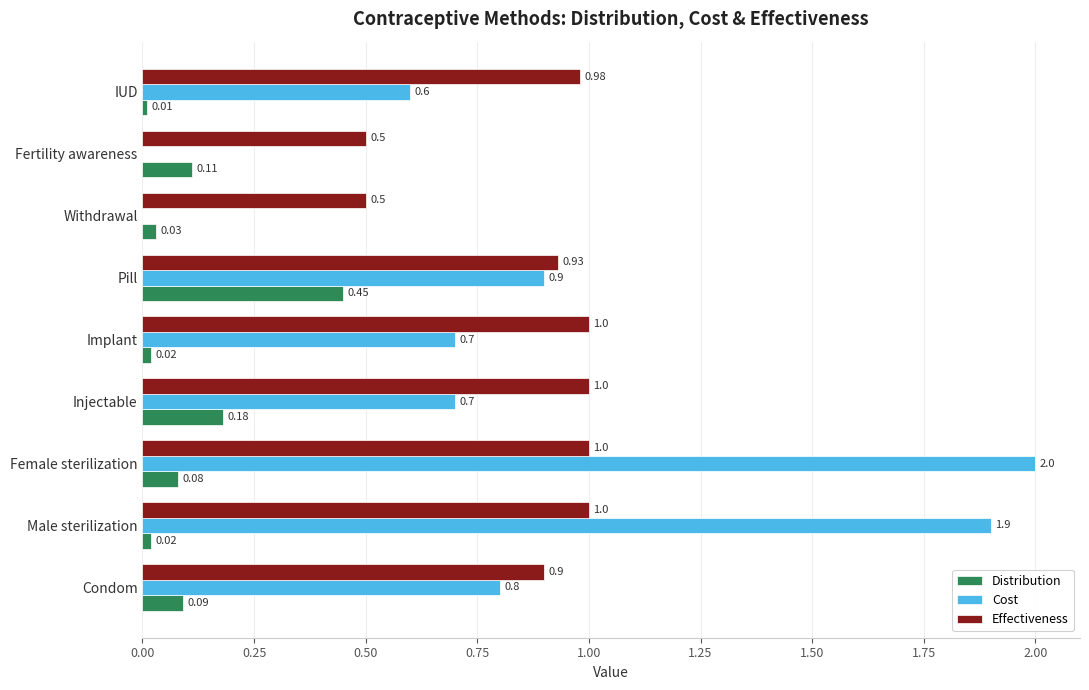

Which category has the highest value in the Distribution series?

Pill